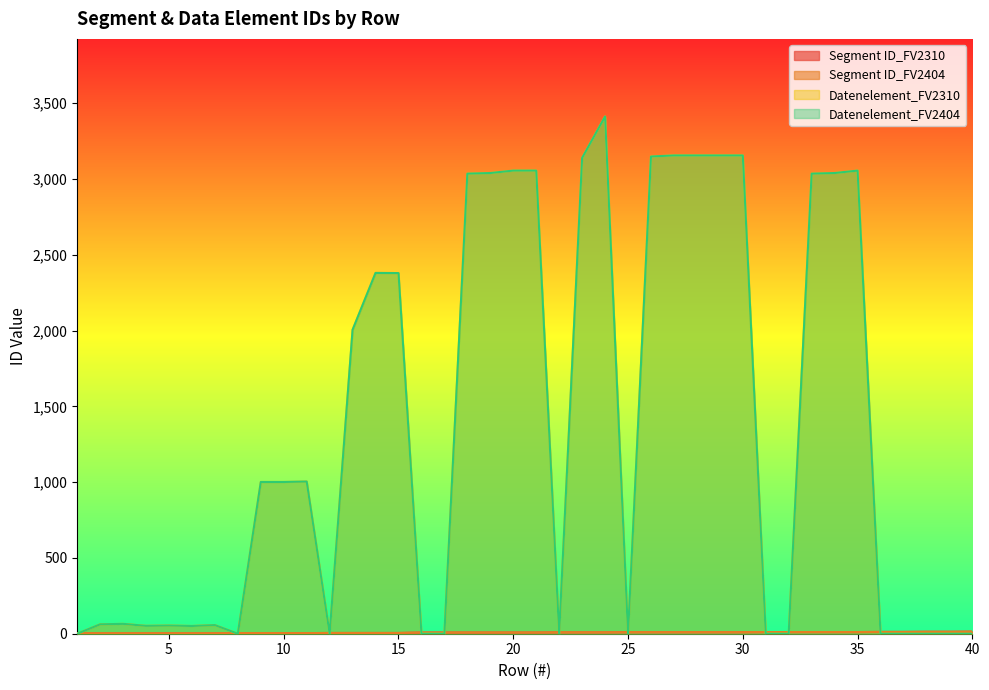

Which series has the largest total across all categories?

Datenelement_FV2310